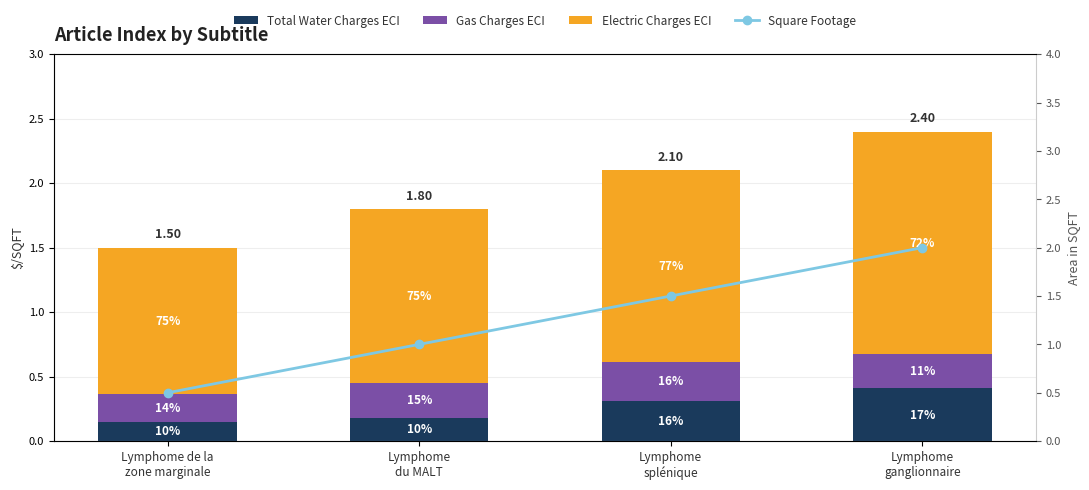

What is the label of the 3rd bar from the right?

Lymphome
du MALT